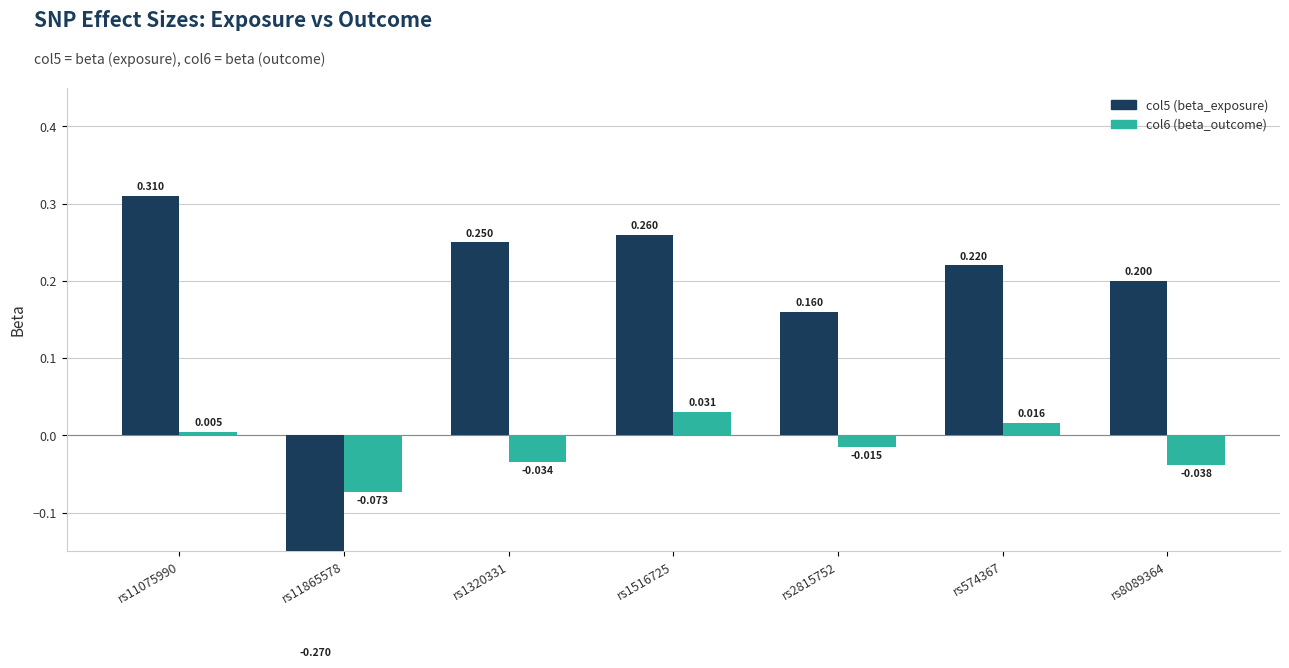

Where is col5 (beta_exposure) nearest to the value 0?

rs2815752